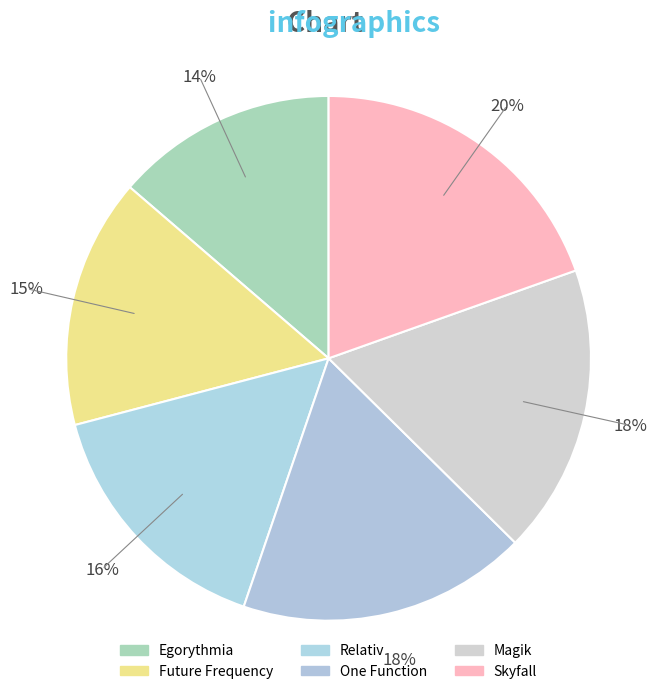

To the nearest percent, what is the difference between the largest and smallest slice percentages?

6%